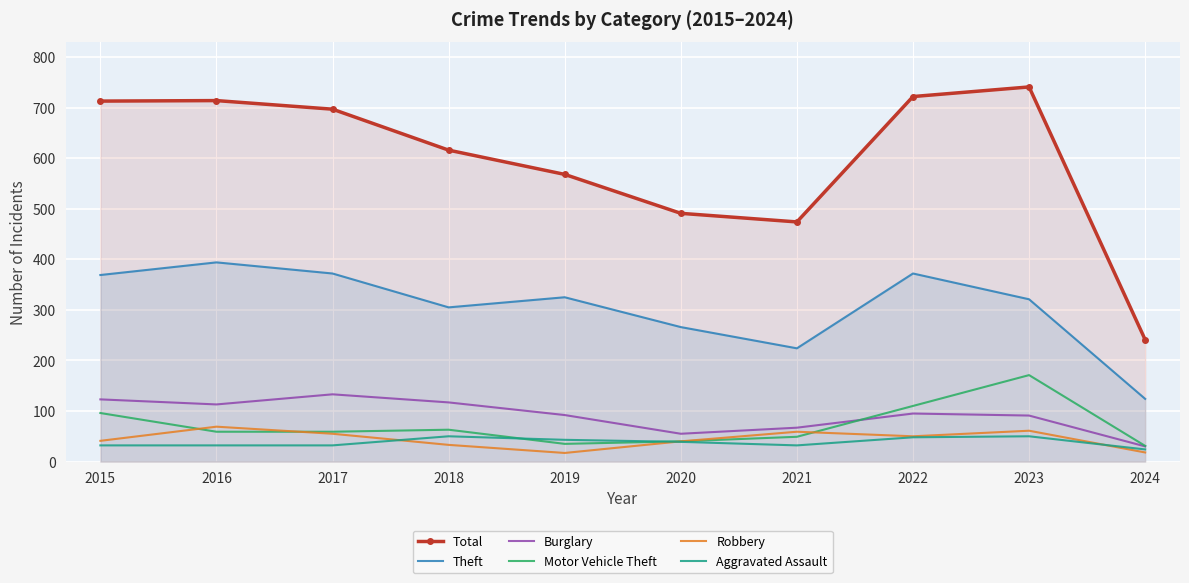

At which category is the sum across all series the highest?

2023